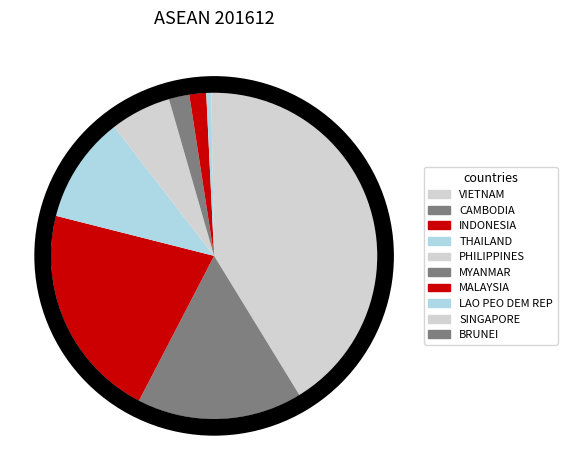

What percentage is the CAMBODIA slice, to the nearest percent?

16%